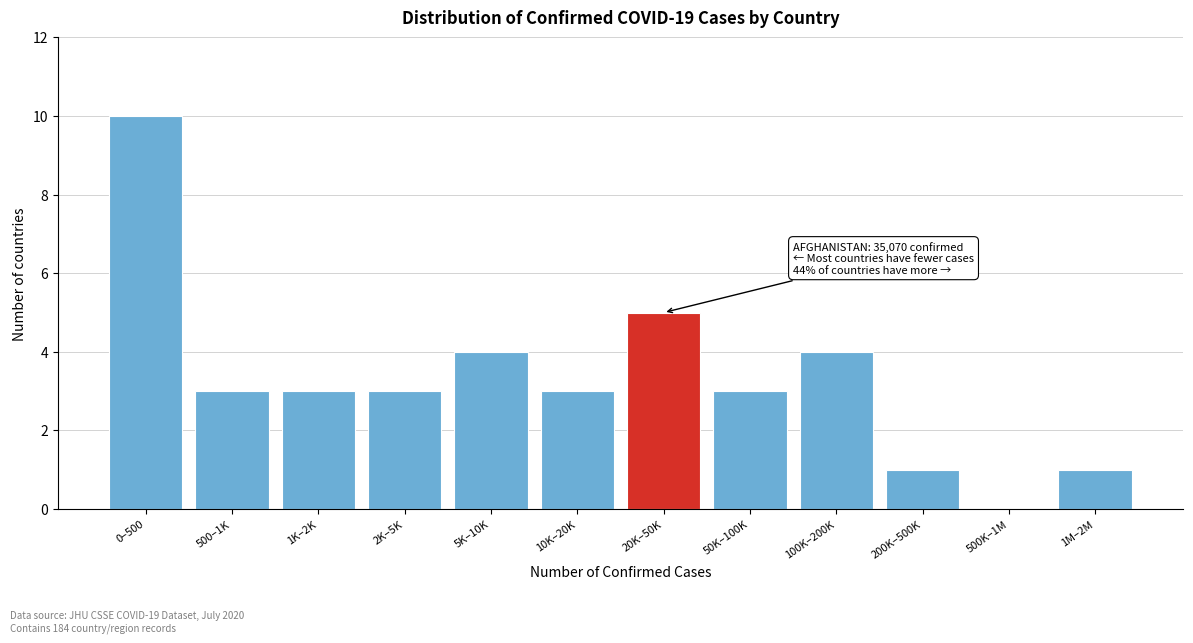

Reading left to right, list all the values displayed in this chart.

0–500=10	500–1K=3	1K–2K=3	2K–5K=3	5K–10K=4	10K–20K=3	20K–50K=5	50K–100K=3	100K–200K=4	200K–500K=1	500K–1M=0	1M–2M=1